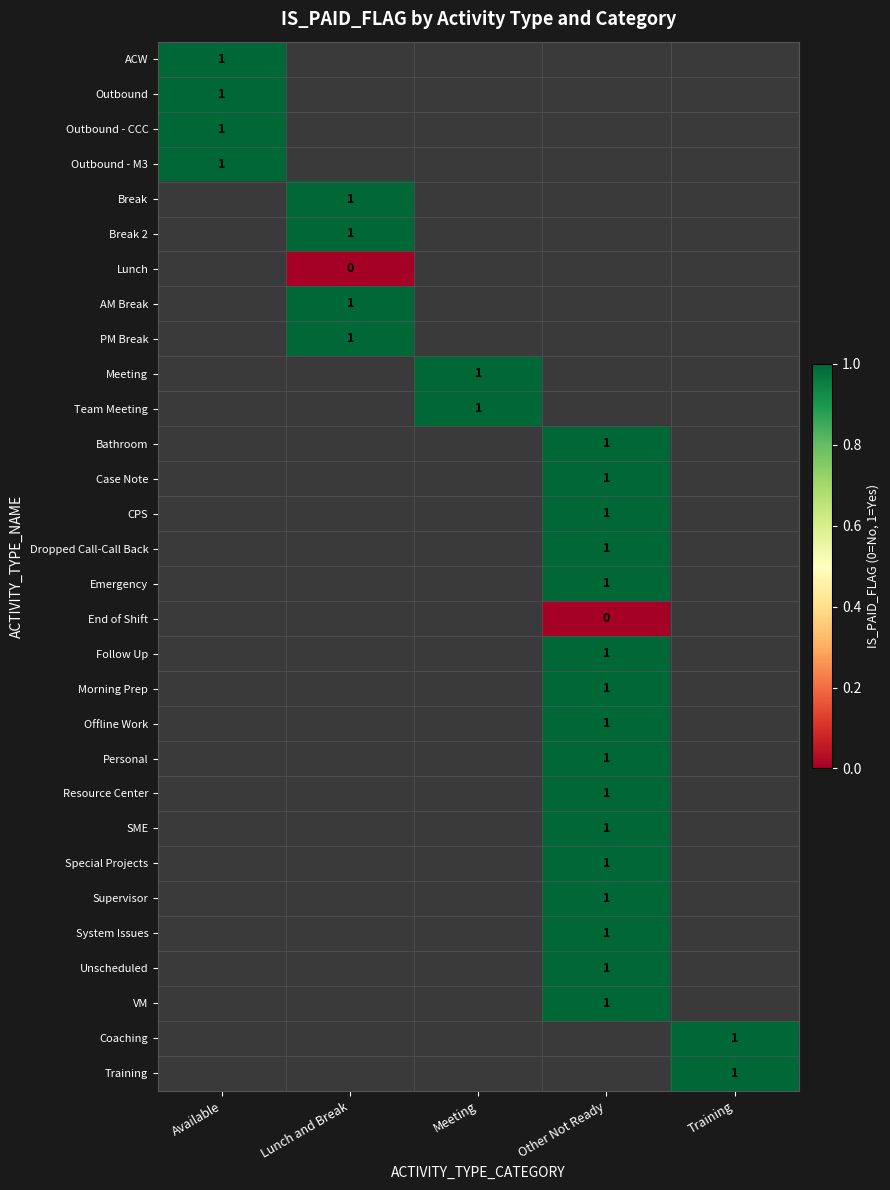

How many distinct data groups are displayed?

30